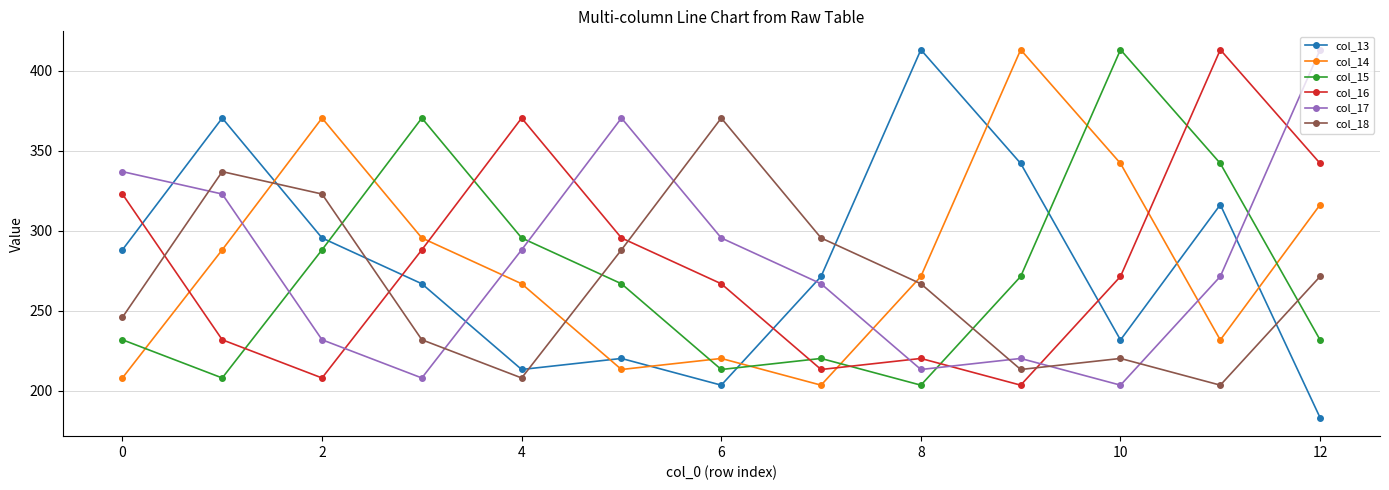

Count the number of categories in the chart.

13